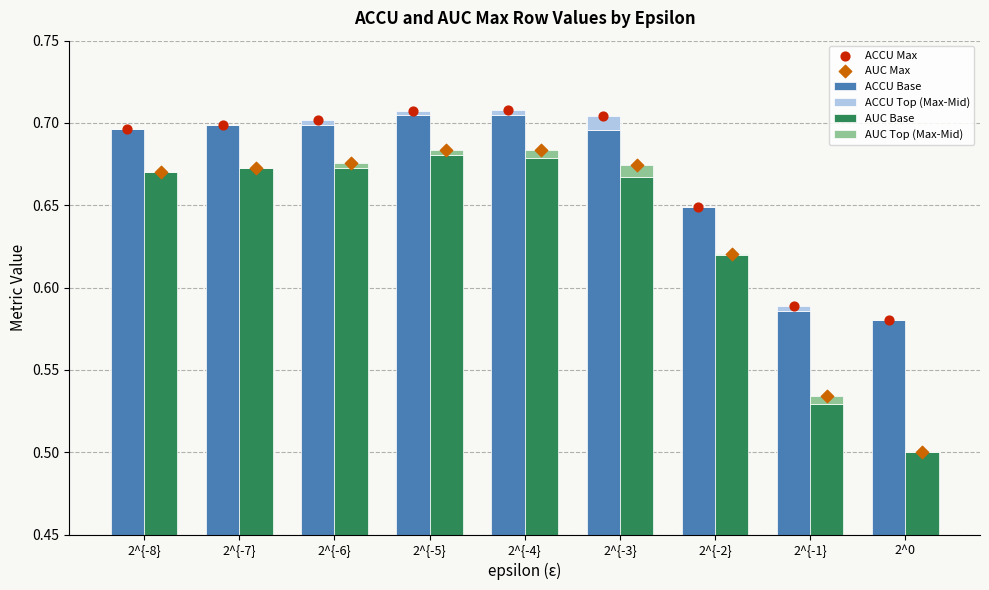

Which series has the largest total across all categories?

ACCU Max